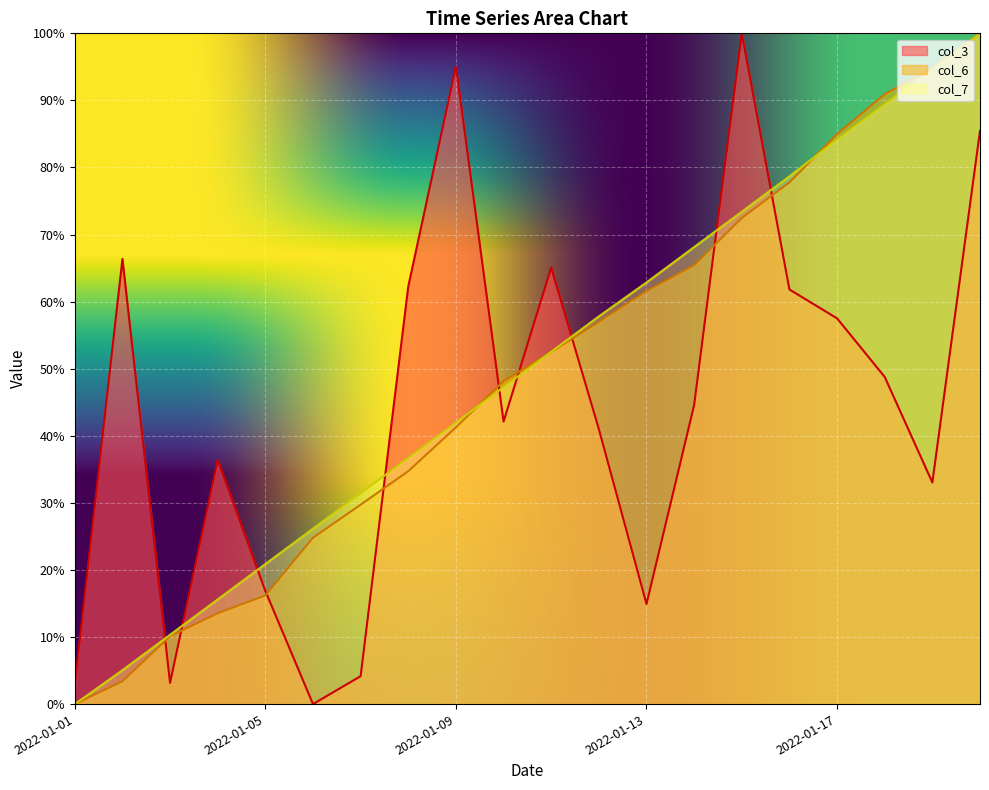

What value does the col_6 series have at 2022-01-18?

90.9